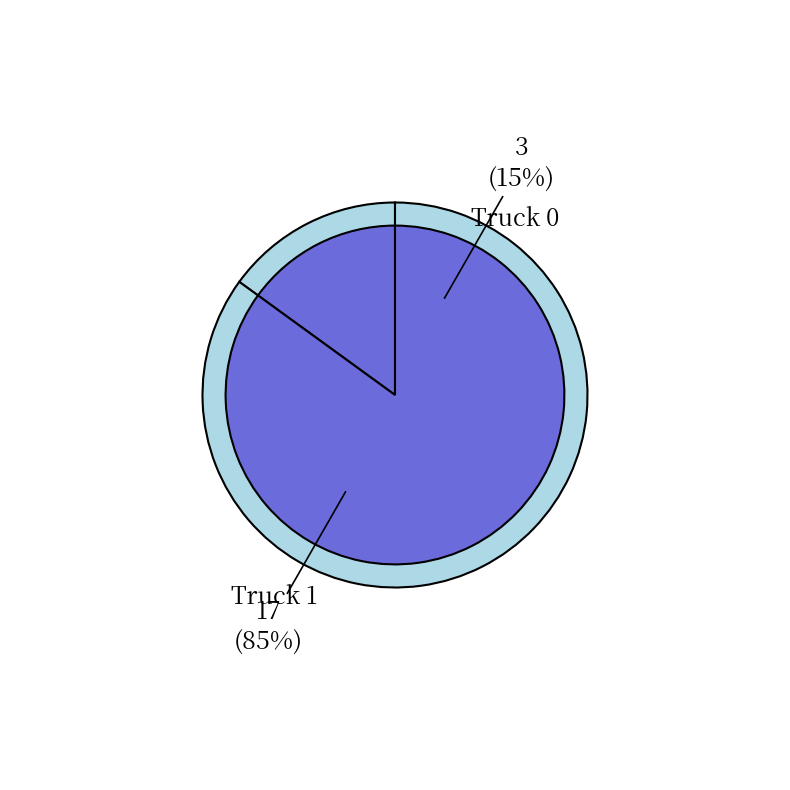

To the nearest percent, what portion does Truck 1 represent?

85%